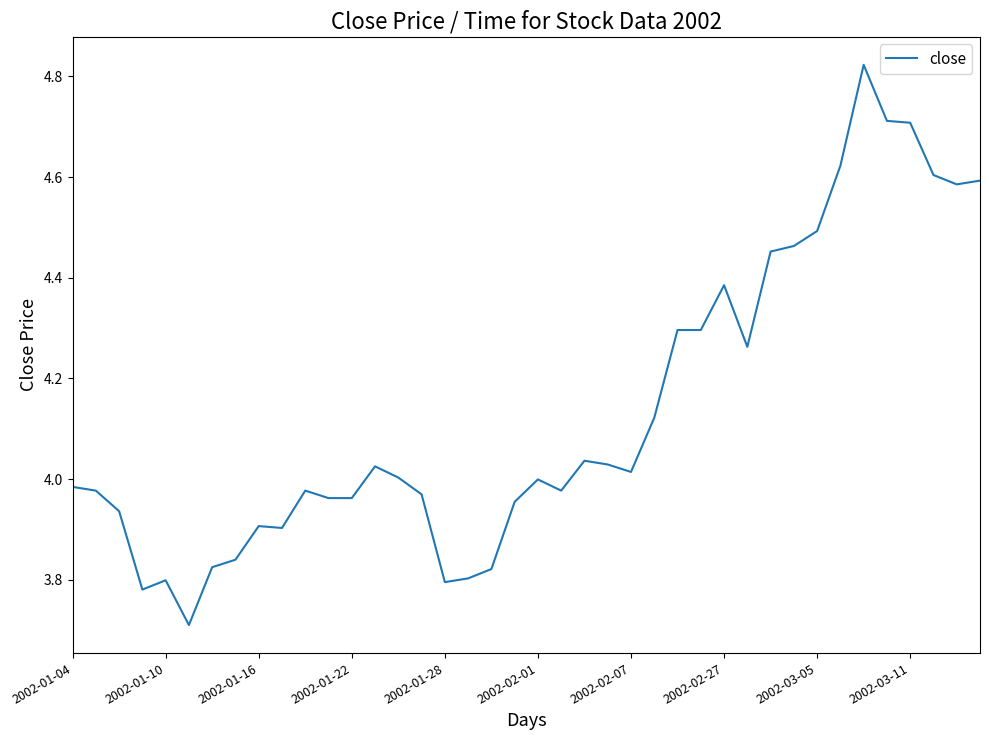

What is the smallest value displayed?

3.7